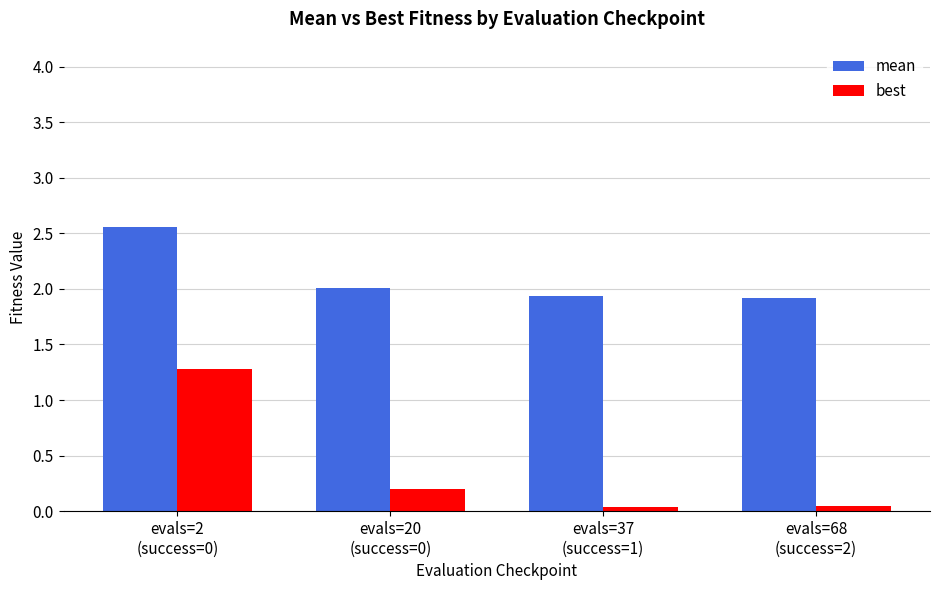

List the series in order of their overall mean, lowest first.

best, mean